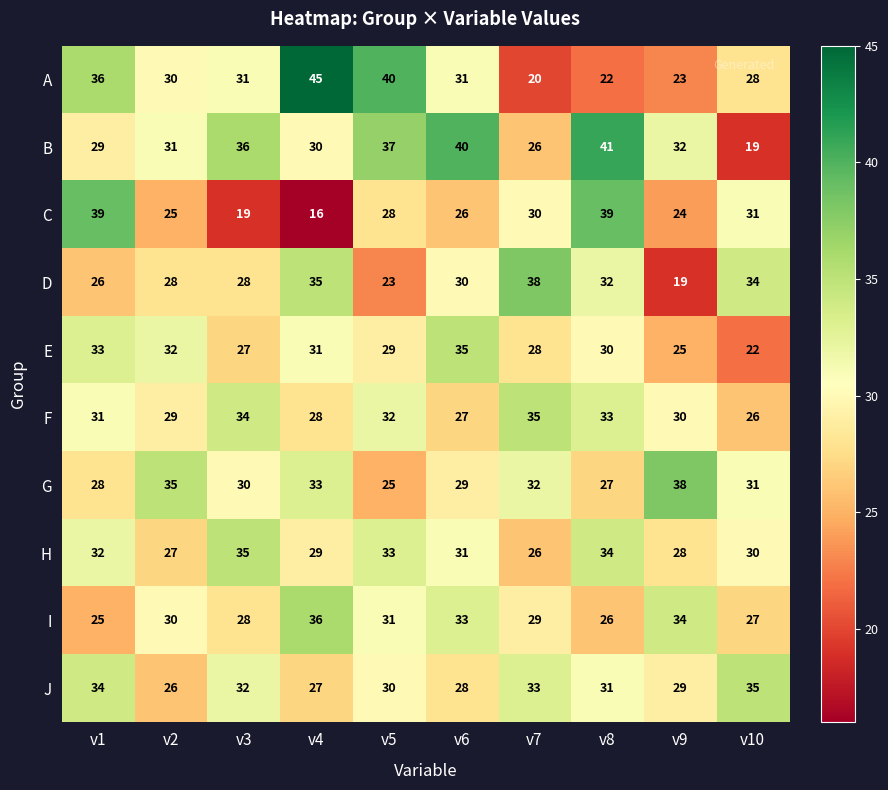

Which label corresponds to the smallest value in the chart?

v4